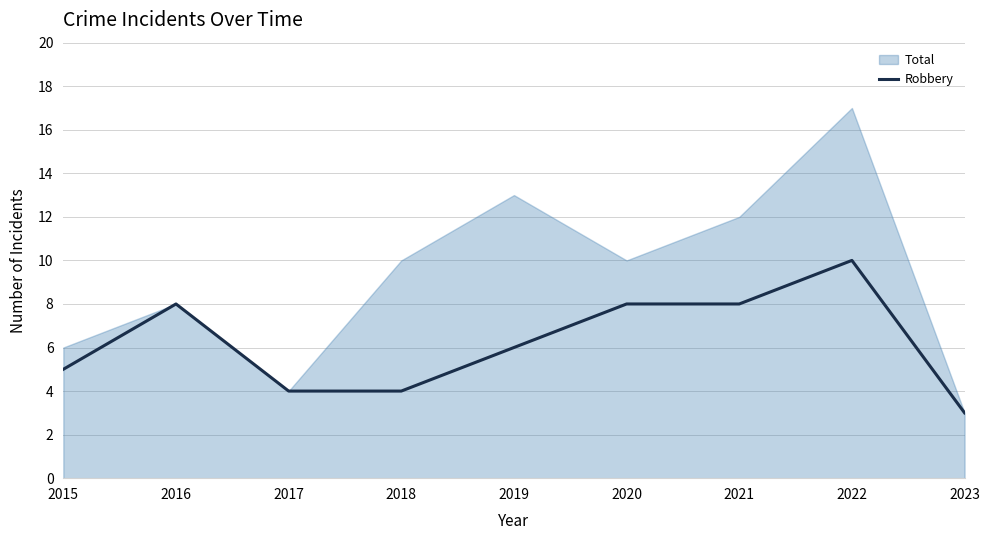

What is the sum of all values?

56